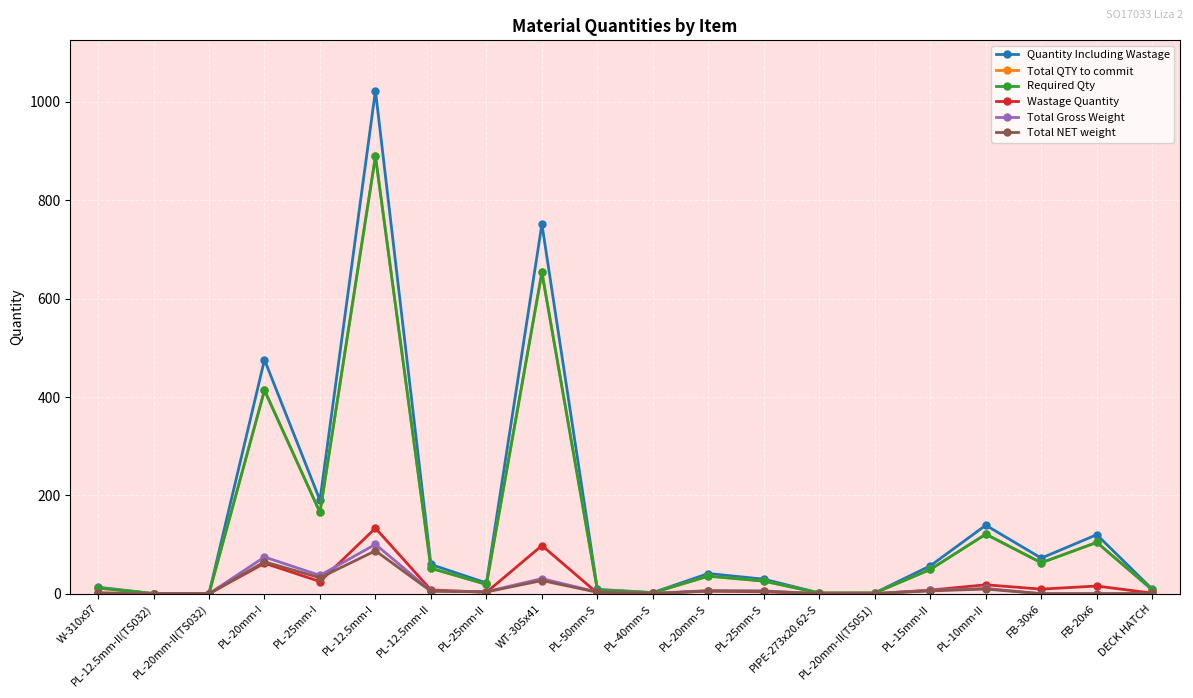

Which category has the lowest value in the Total Gross Weight series?

PL-12.5mm-II(TS032)